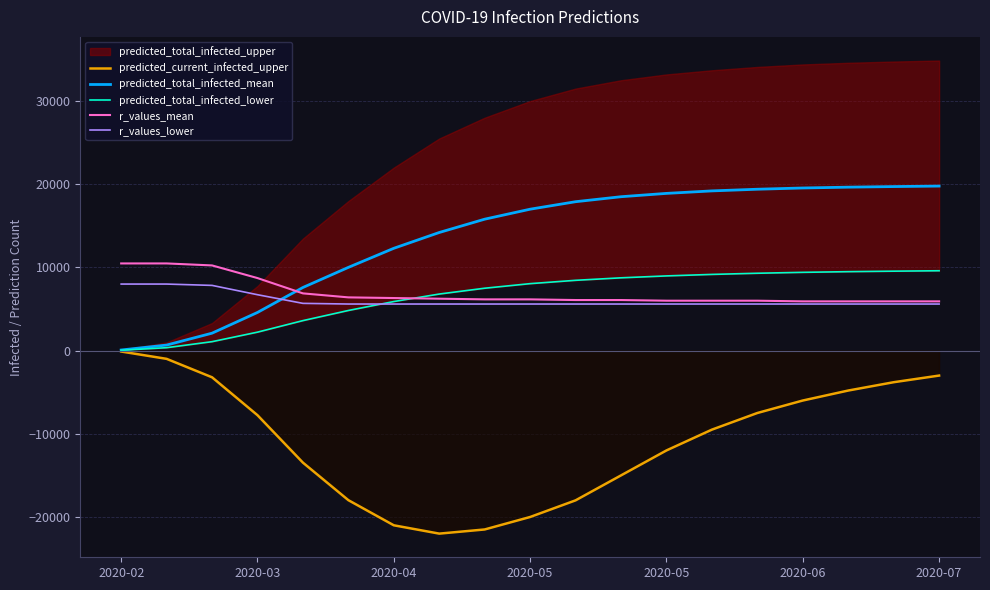

How many lines are shown in the chart?

5